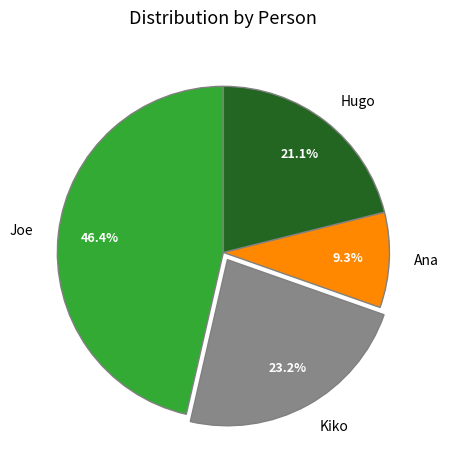

Which slice is the smallest?

Ana